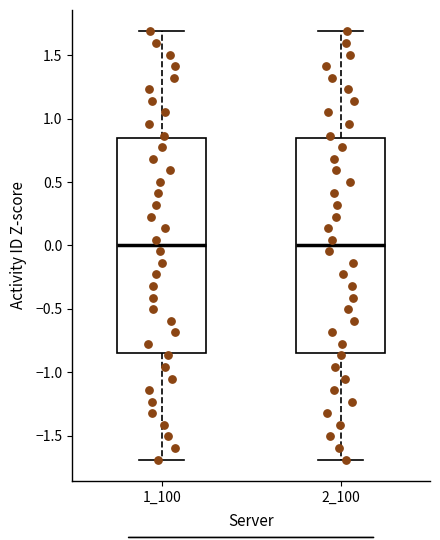

Where is the upper edge of the box at x = 2_100 on the y-axis? The values are not printed on the chart, so give them approximately, as read against the axis.

0.85